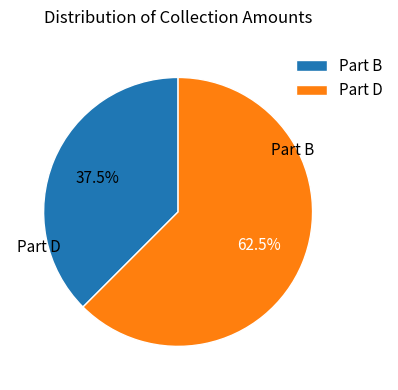

Count the number of slices in the pie.

2